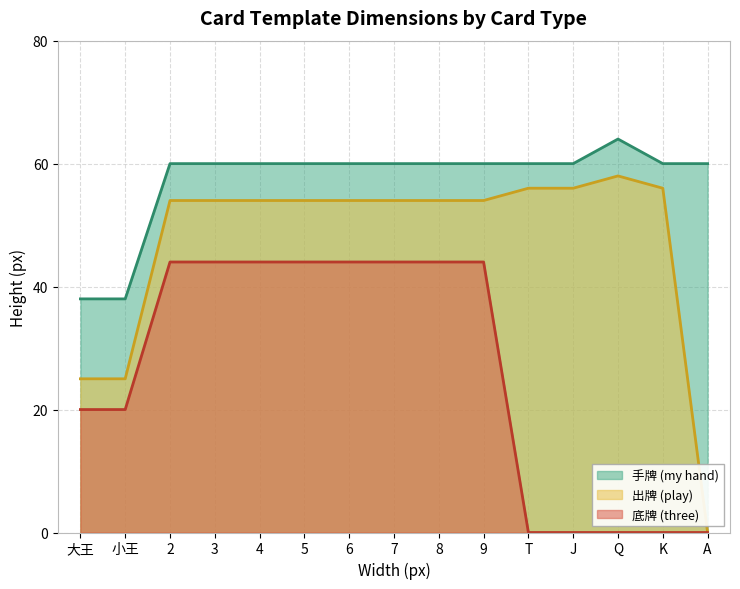

What is the sum of the 底牌 (three) values at 6 and A?

44